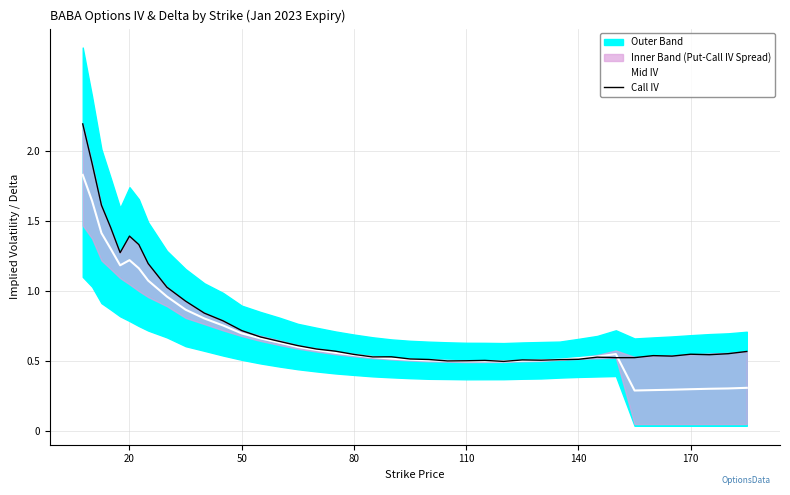

How many lines are shown in the chart?

2